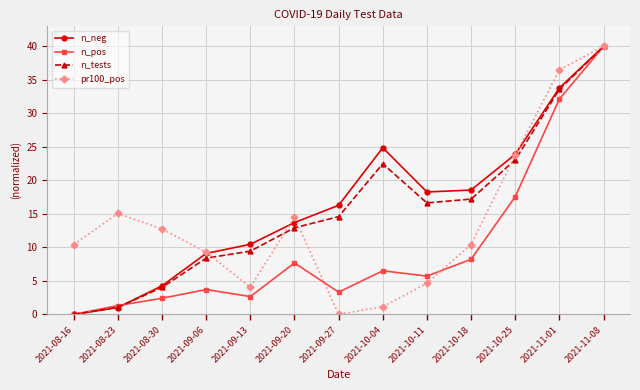

Between 2021-10-11 and 2021-10-18, which series saw the biggest shift?

pr100_pos